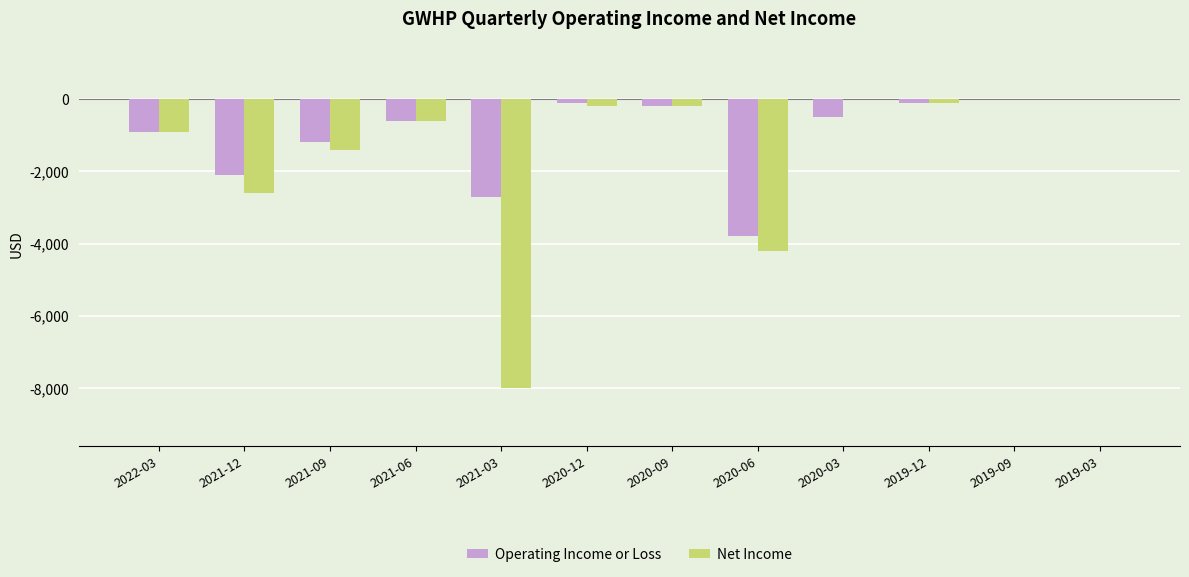

Which series has the largest range (max minus min)?

Net Income